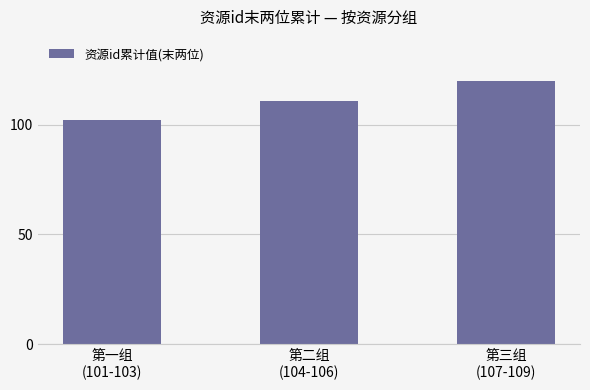

What is the difference between the maximum and minimum values?

18